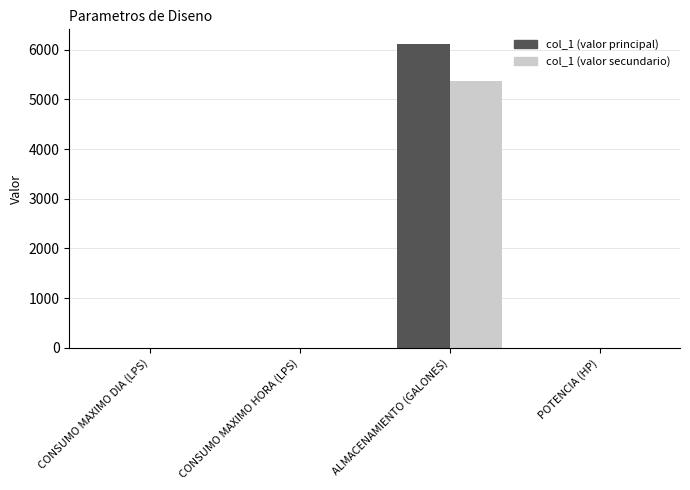

At which category is the sum across all series the highest?

ALMACENAMIENTO (GALONES)